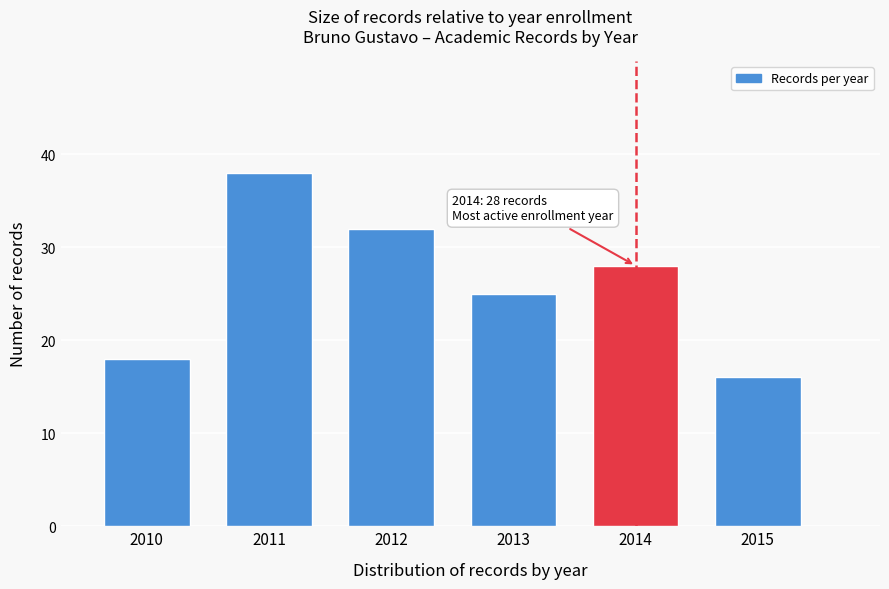

Reading left to right, what are all the values shown in this chart?

2010=18	2011=38	2012=32	2013=25	2014=28	2015=16